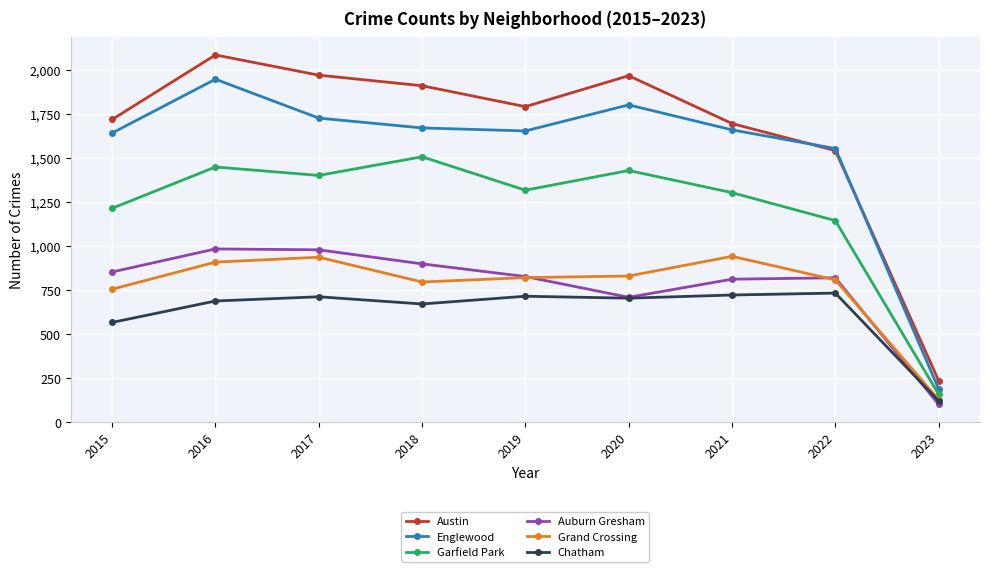

True or false: Grand Crossing has more than 1 interior local peaks.

True